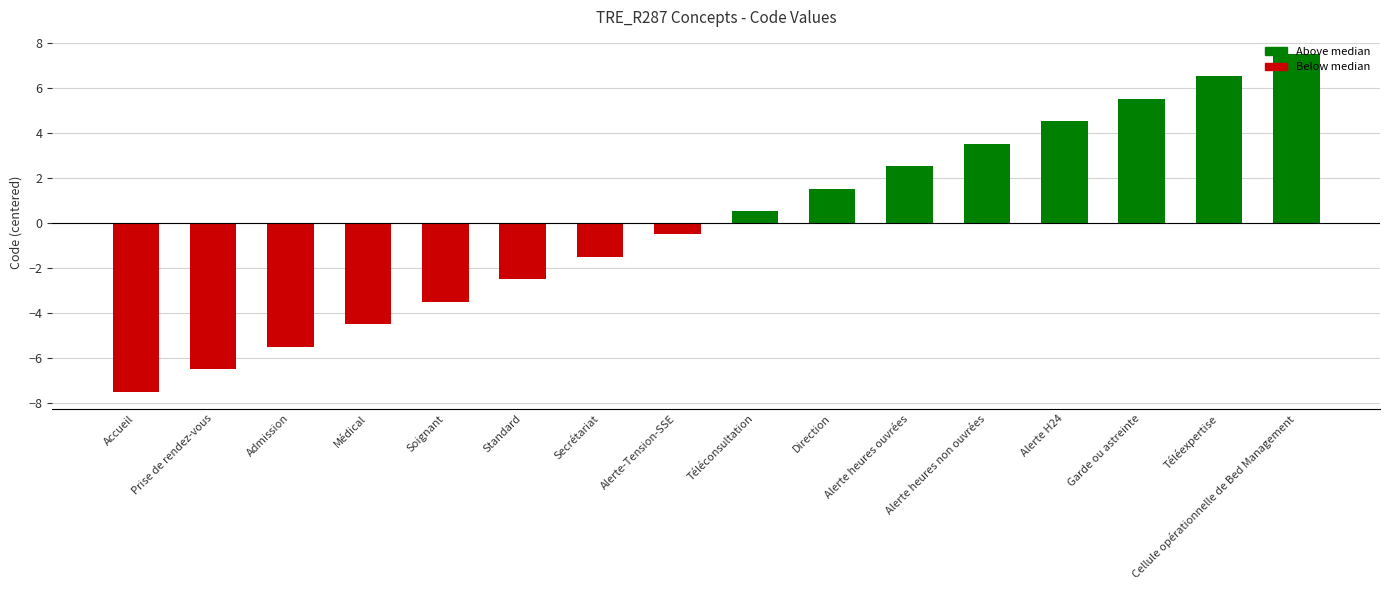

List the labels in order of value, largest first.

Cellule opérationnelle de Bed Management, Téléexpertise, Garde ou astreinte, Alerte H24, Alerte heures non ouvrées, Alerte heures ouvrées, Direction, Téléconsultation, Alerte-Tension-SSE, Secrétariat, Standard, Soignant, Médical, Admission, Prise de rendez-vous, Accueil